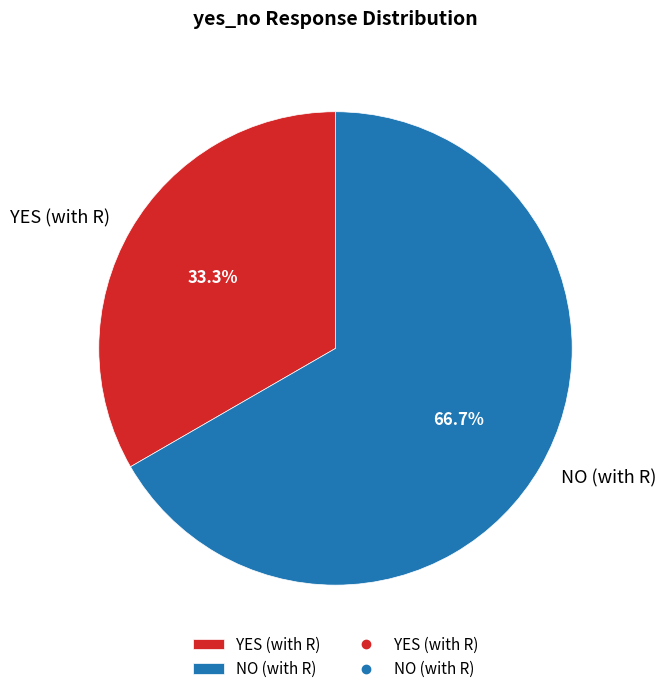

Between NO (with R) and YES (with R), which is larger?

NO (with R)